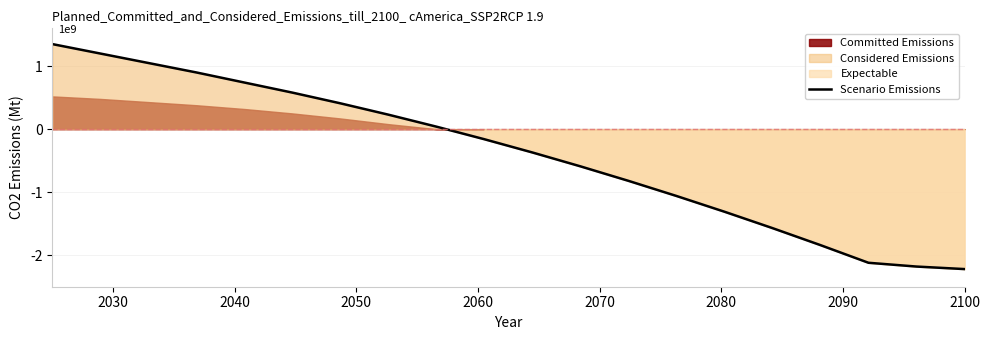

How many values exceed 0?

9